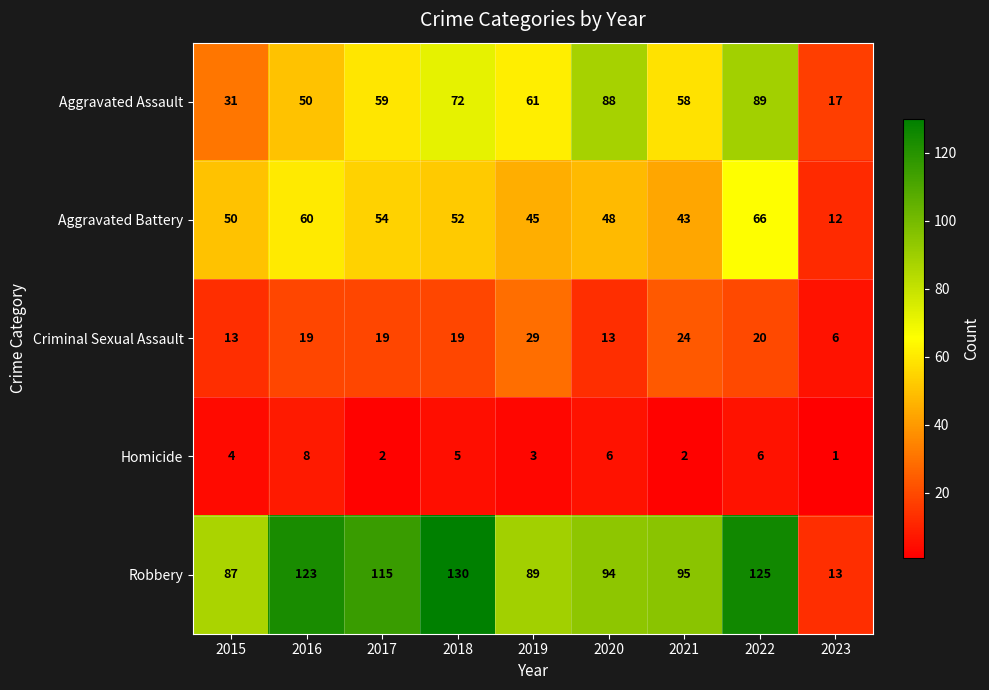

At which category is the sum across all series the highest?

2022